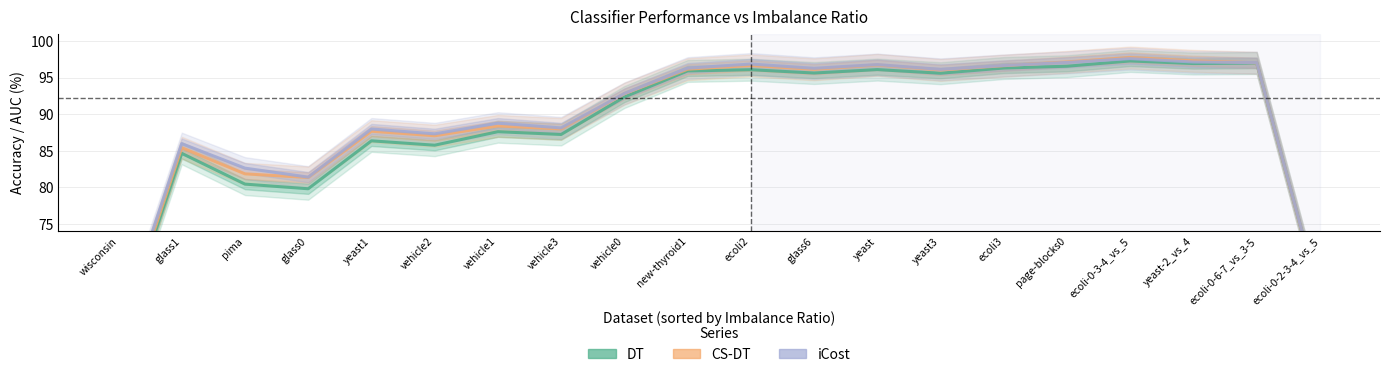

What is the value of the iCost point at the 2nd from the left?

86.0